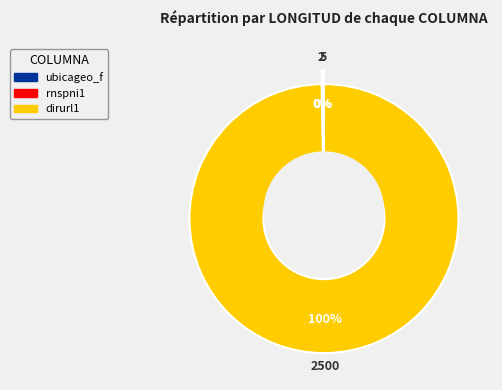

What is the total percentage of dirurl1 and rnspni1?

99.8%